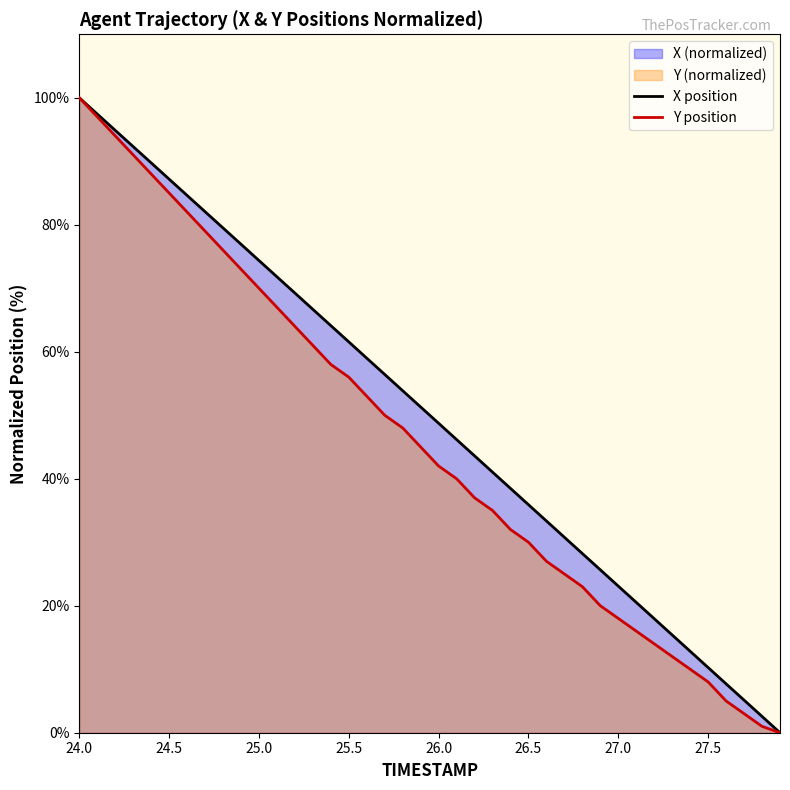

True or false: X position and Y position intersect in this chart.

False